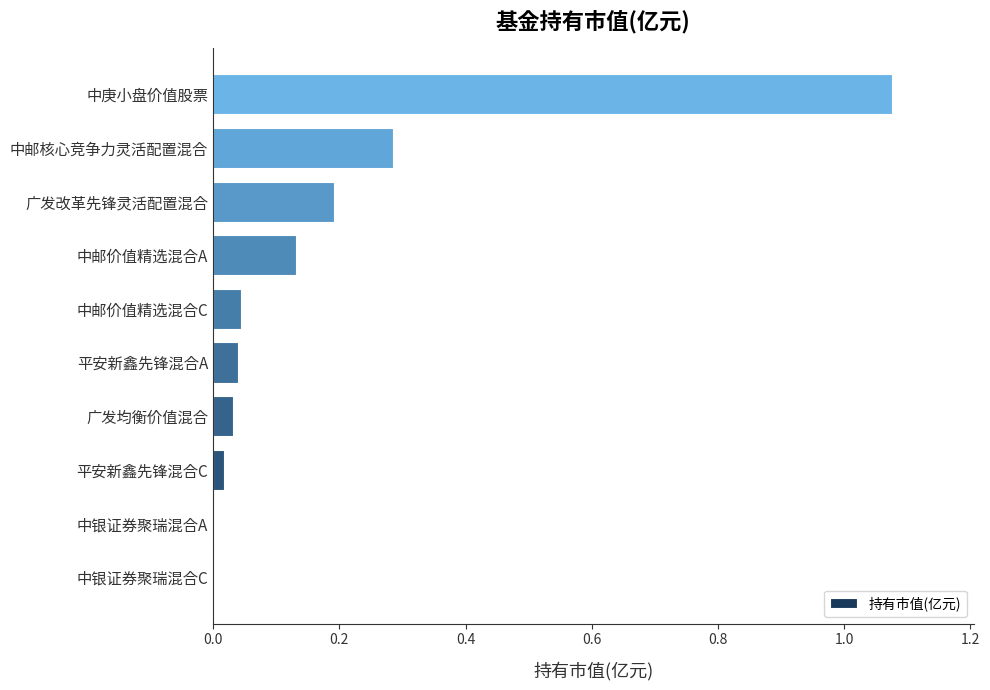

What is the sum of all values?

1.8